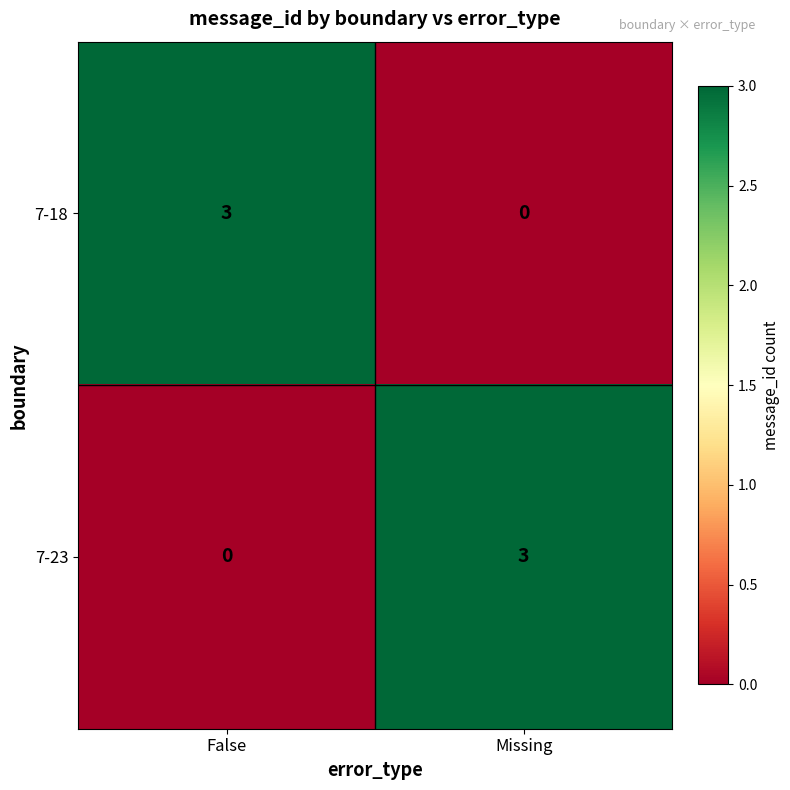

Where is 7-18 nearest to the value 1?

Missing